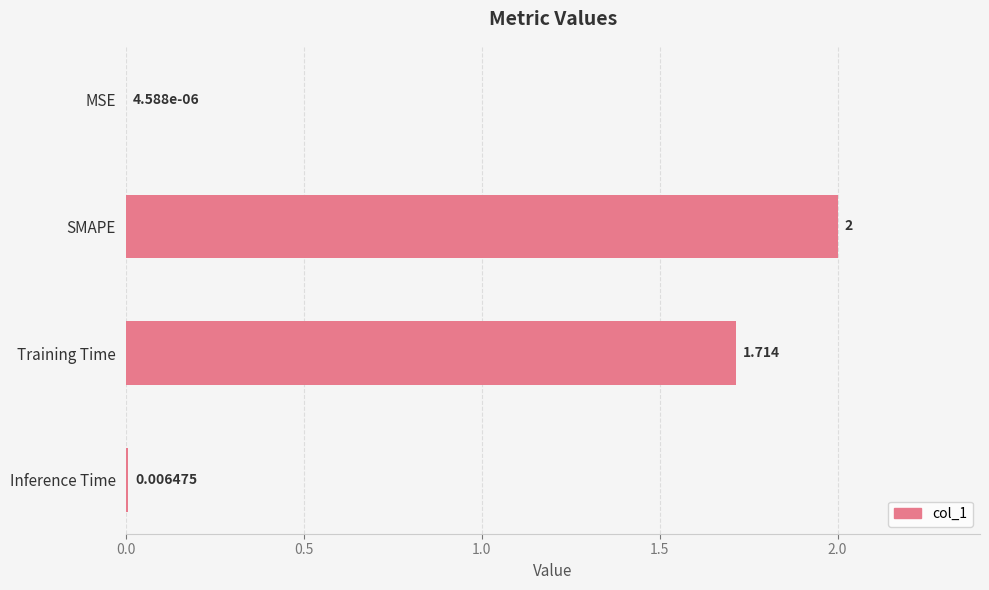

Where is the data nearest to the value 1?

Training Time